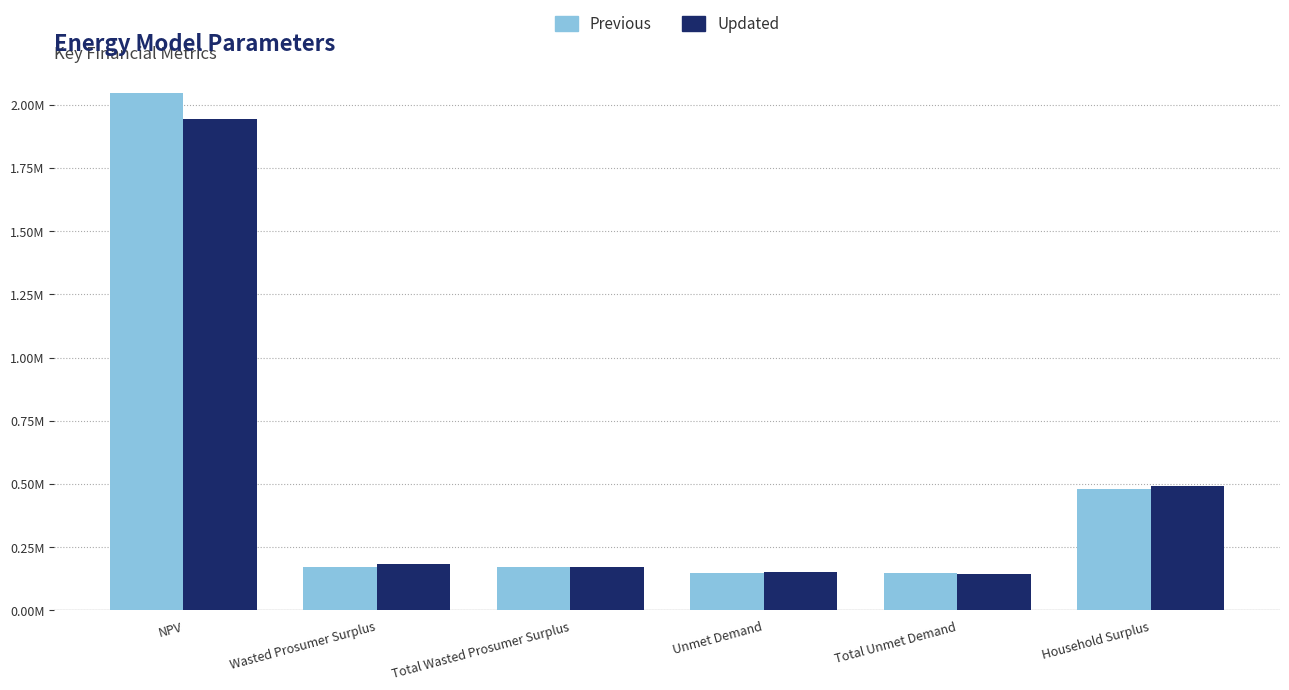

What is the spread (max minus min) of values at Total Unmet Demand?

4457.6